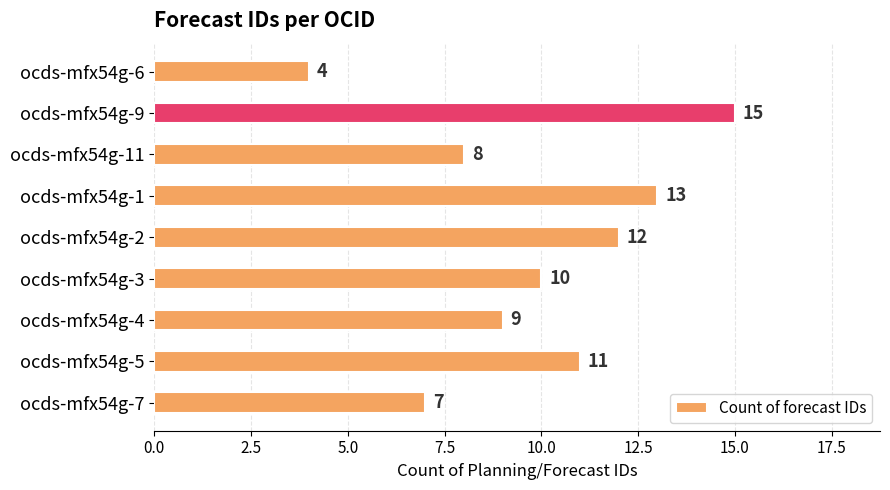

At which label is the value closest to 9?

ocds-mfx54g-4